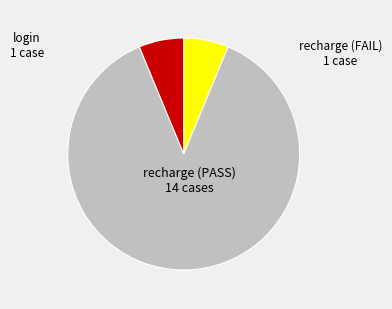

Which slice is the largest?

recharge (PASS)